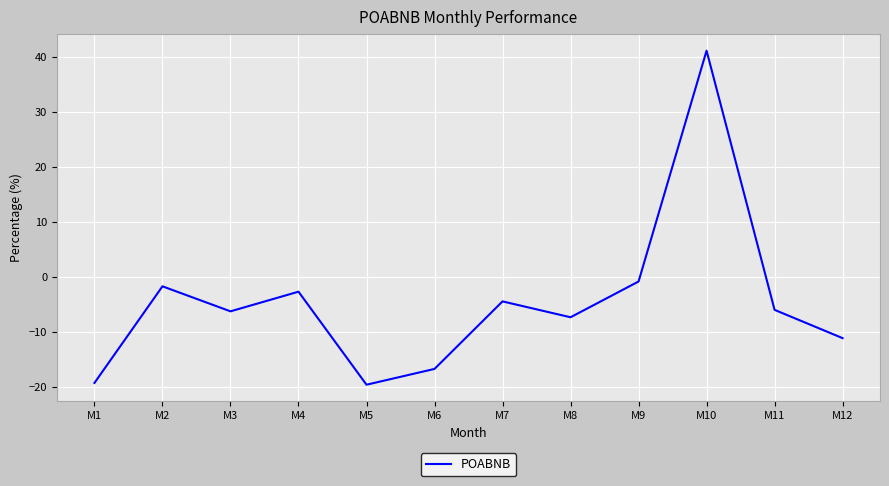

True or false: the data has more than 0 interior local peaks.

True